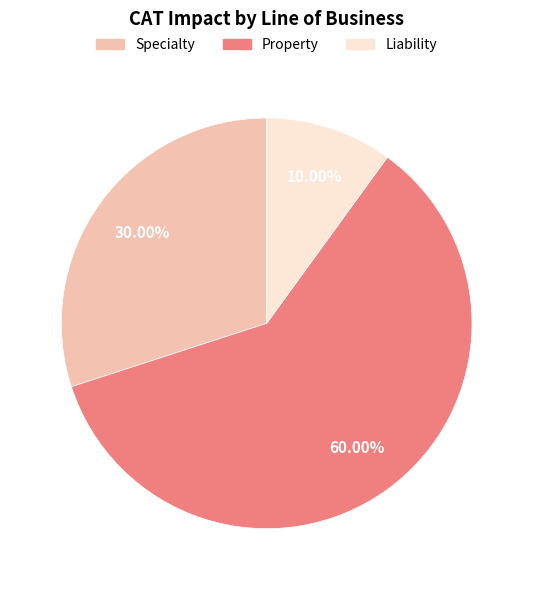

What portion of the pie excludes Property?

40.0%